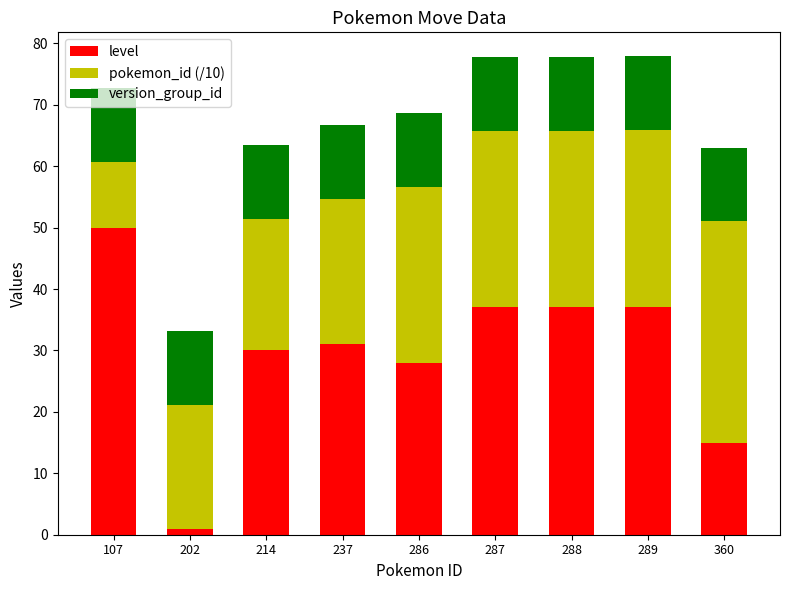

Is it true that level equals 37.0 at 289?

True